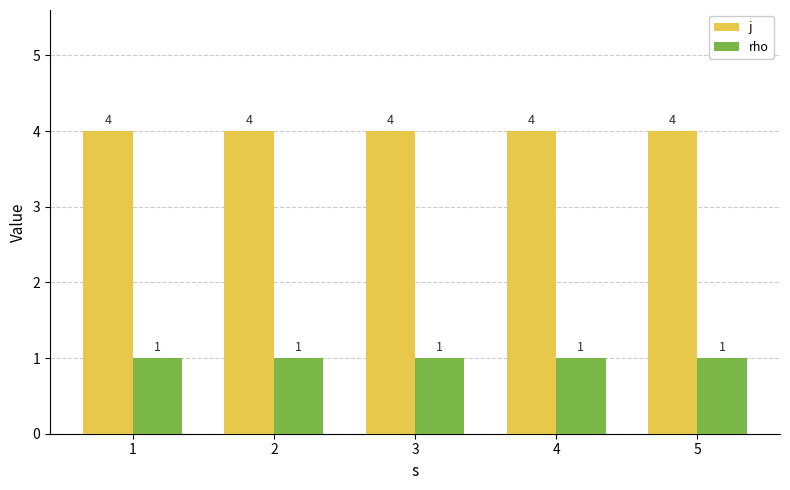

Does the chart contain stacked bars?

No